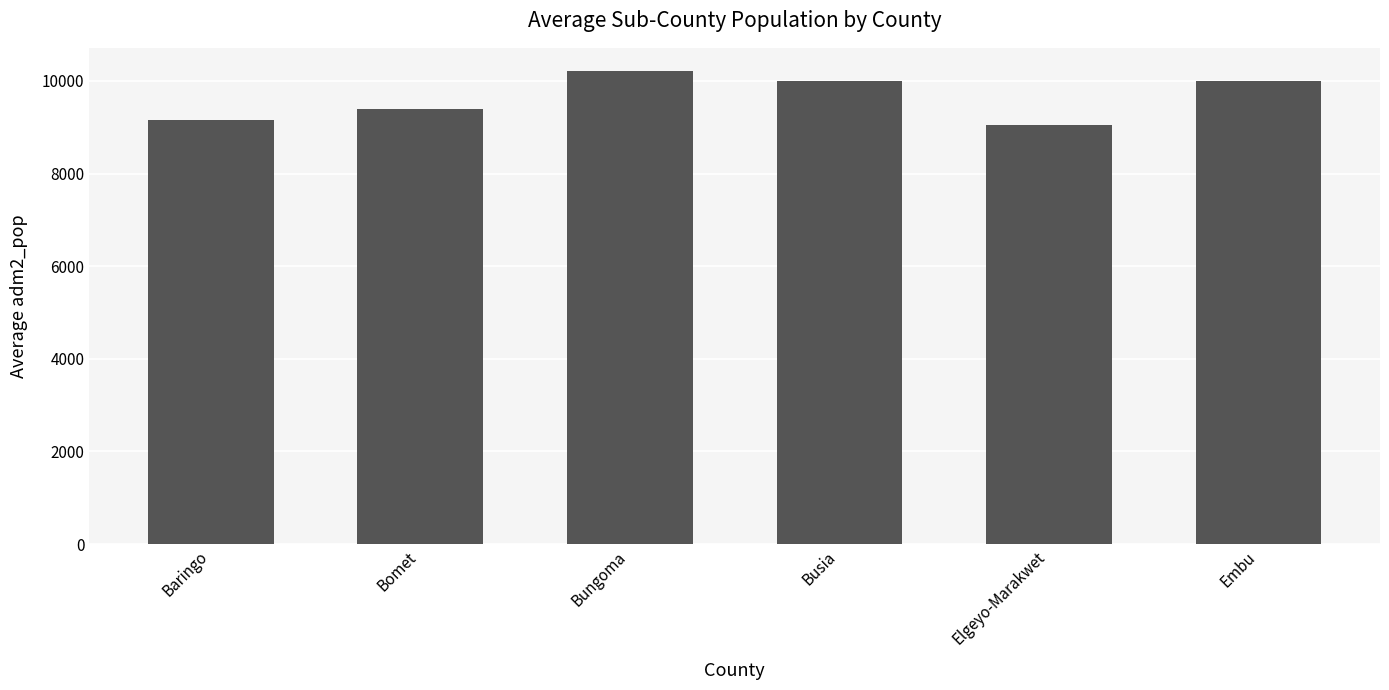

What is the approximate value at Busia?

10003.1